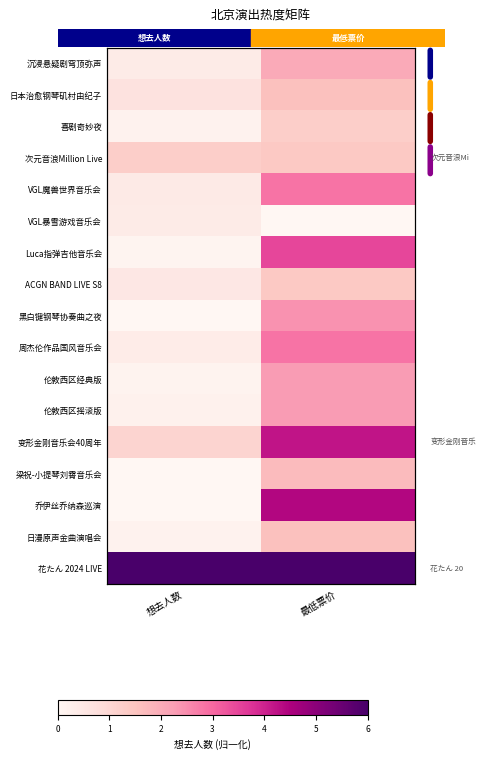

Rank the categories by 日漫原声金曲演唱会 value from highest to lowest.

最低票价, 想去人数